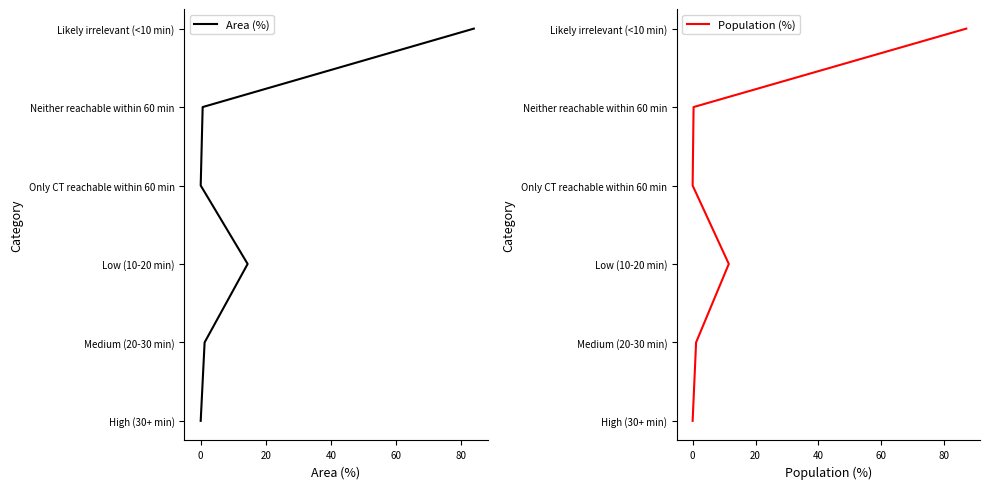

What is the difference between the Population (%) values at 20 and 40?

1